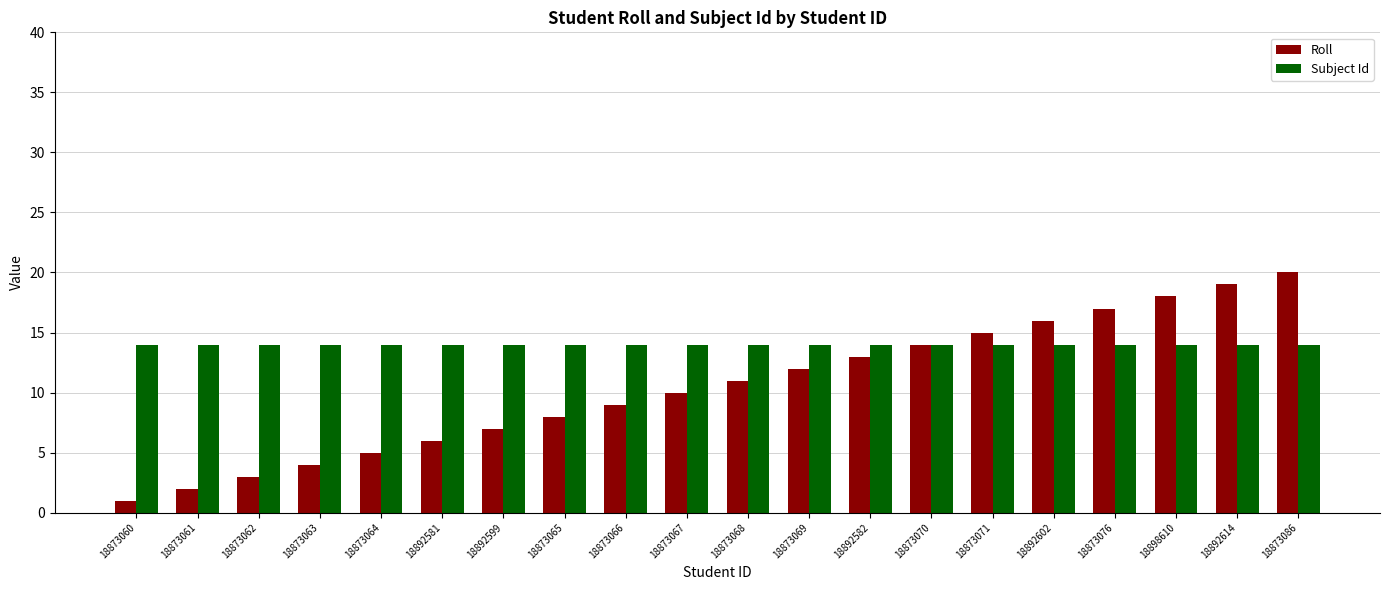

The value of Roll at 18873069 is 12. True or false?

True